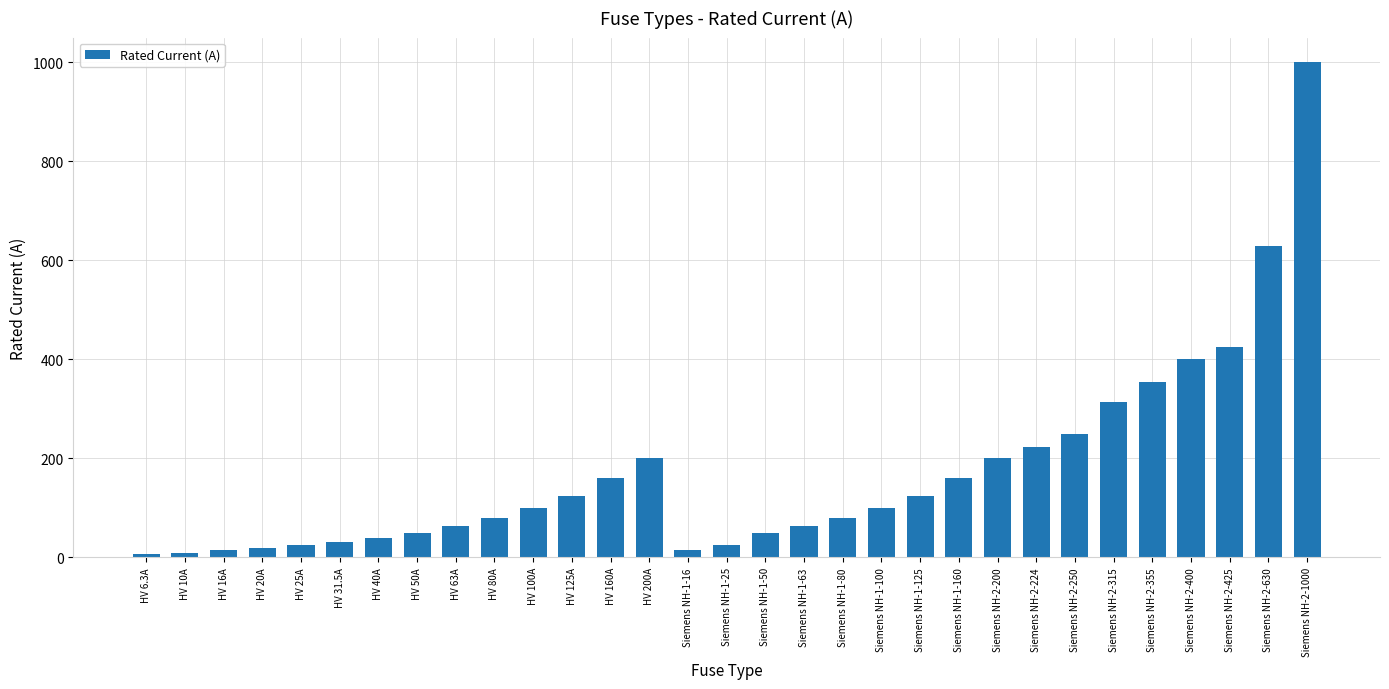

What is the label of the 17th bar from the left?

Siemens NH-1-50